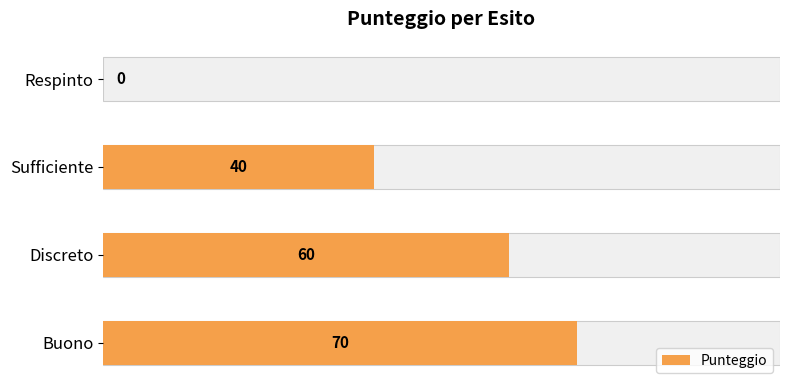

True or false: the data shows 70 at Buono.

True